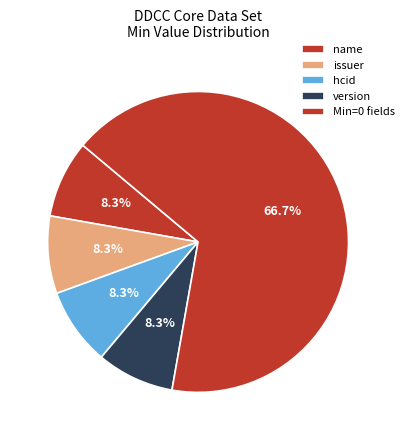

Count the number of slices in the pie.

5